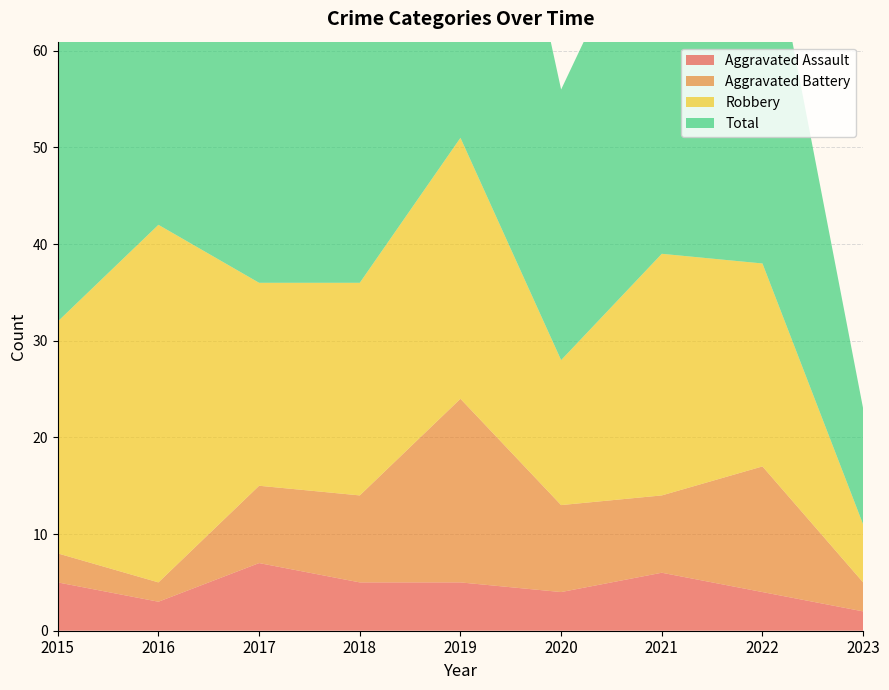

Reading left to right, list all the values displayed in this chart.

Aggravated Assault: 2015=5	2016=3	2017=7	2018=5	2019=5	2020=4	2021=6	2022=4	2023=2
Aggravated Battery: 2015=3	2016=2	2017=8	2018=9	2019=19	2020=9	2021=8	2022=13	2023=3
Robbery: 2015=24	2016=37	2017=21	2018=22	2019=27	2020=15	2021=25	2022=21	2023=6
Total: 2015=32	2016=42	2017=36	2018=38	2019=53	2020=28	2021=39	2022=39	2023=12